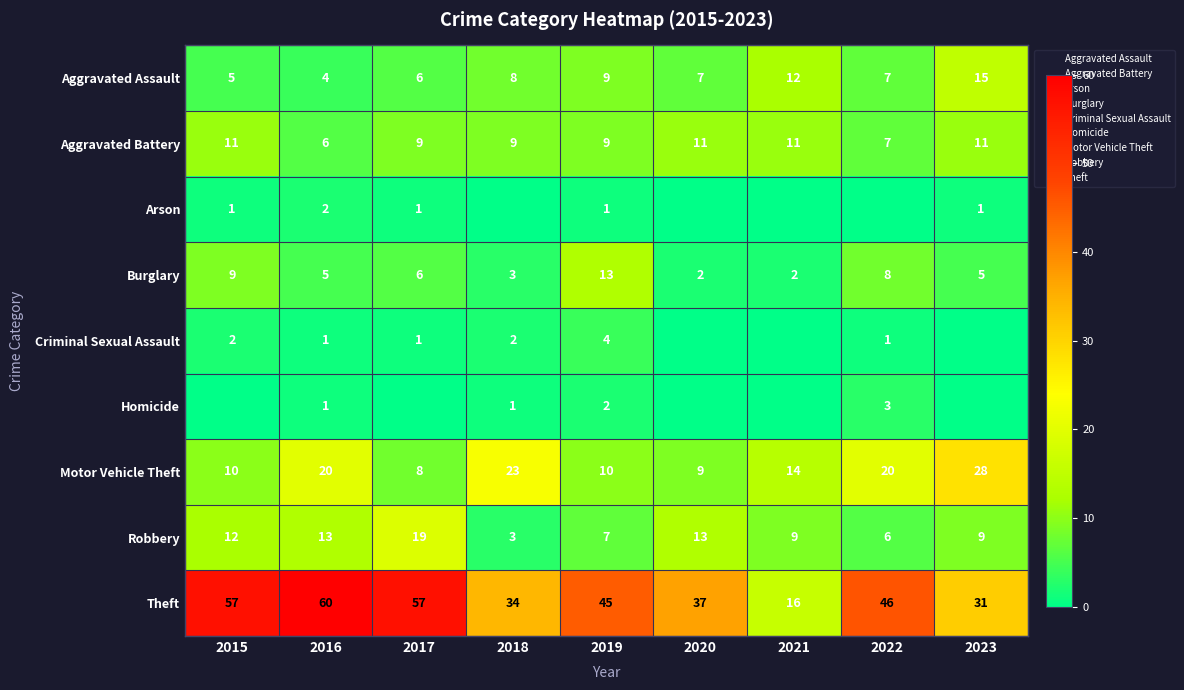

Which series has the largest range (max minus min)?

Theft